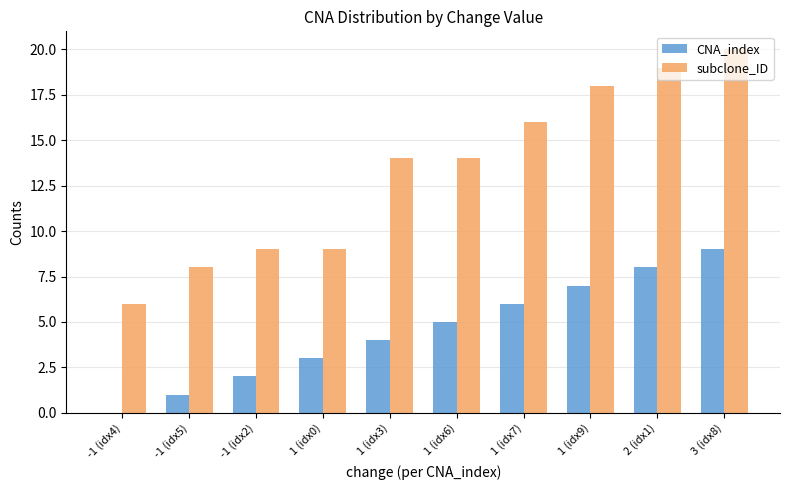

What is the sum of the subclone_ID values at 3 (idx8) and 1 (idx6)?

34